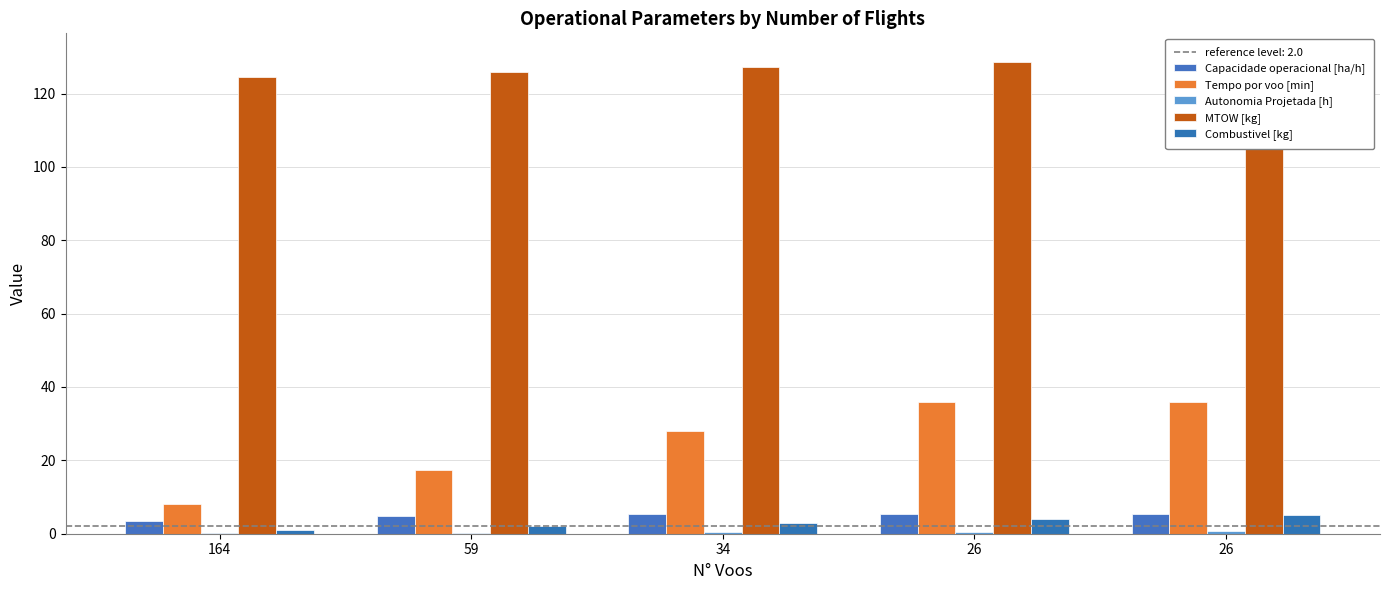

What is the value of the Combustivel [kg] bar at the 4th from the left?

4.0